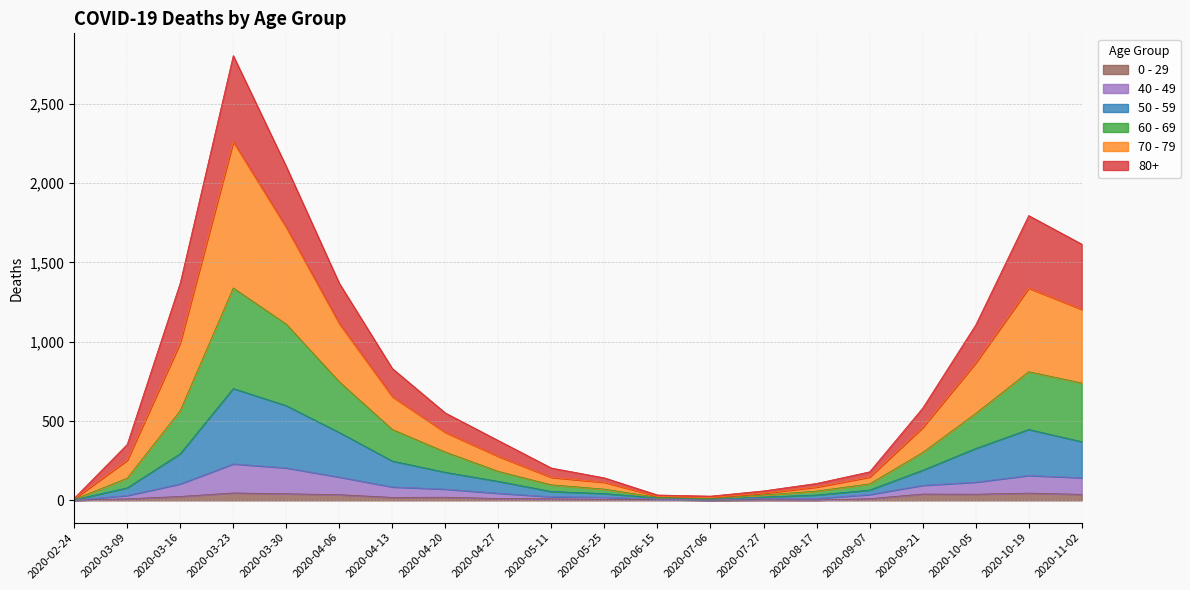

In 50 - 59, how many points are higher than both neighbors (excluding endpoints)?

2